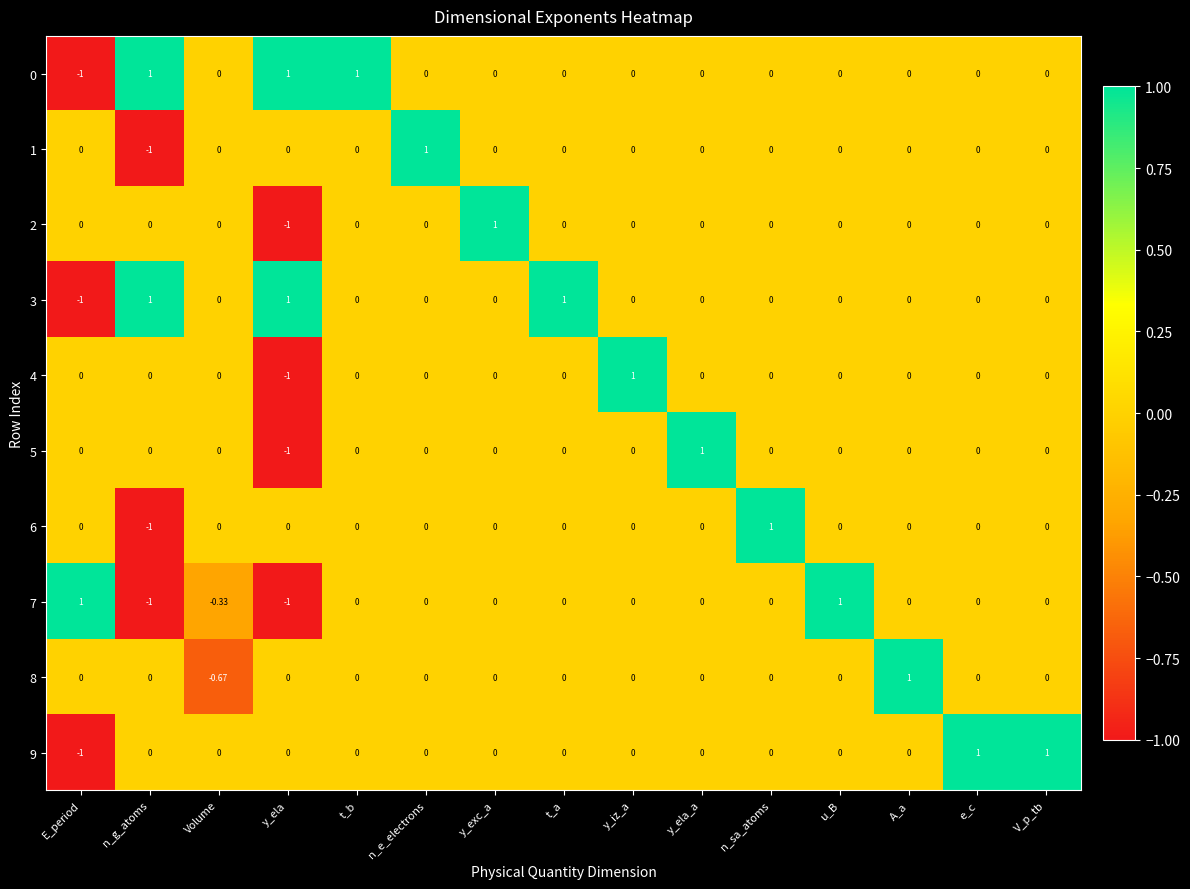

Where does the 3 series first go above 0?

n_g_atoms